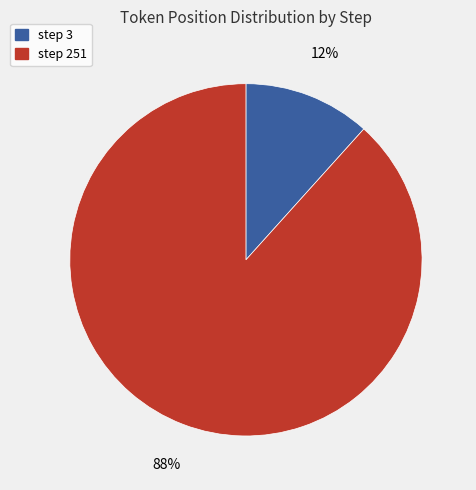

Is it true that step 251 is 88% of the pie?

True